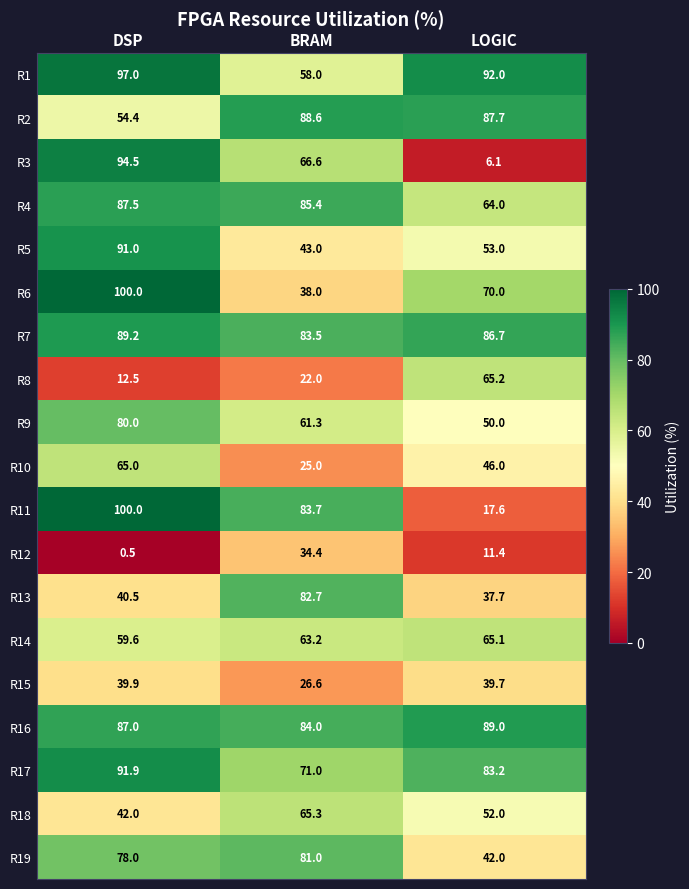

Rank the series at BRAM from lowest to highest value.

R8, R10, R15, R12, R6, R5, R1, R9, R14, R18, R3, R17, R19, R13, R7, R11, R16, R4, R2